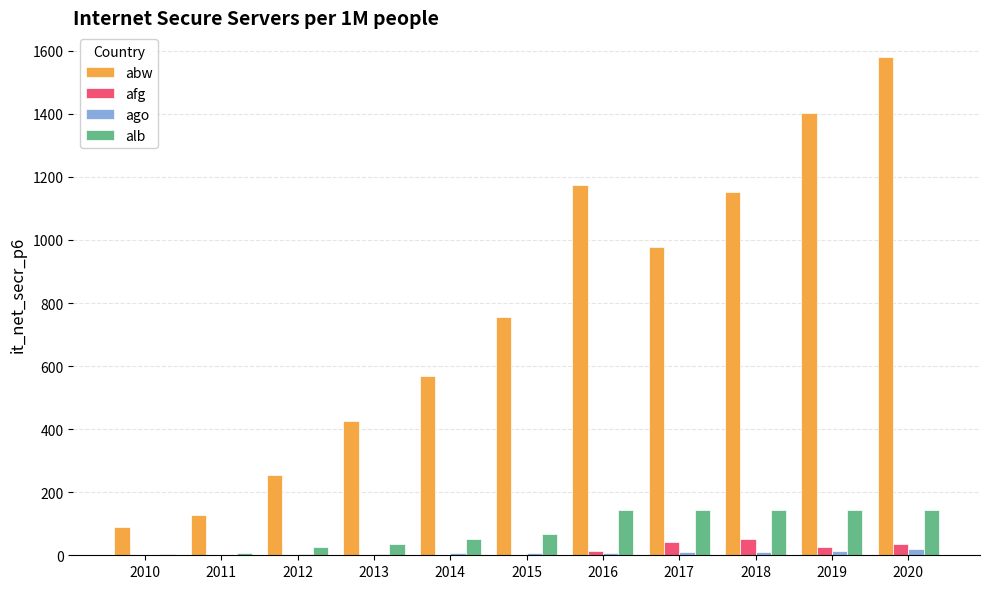

The value of abw at 2020 is 1579.4. True or false?

True